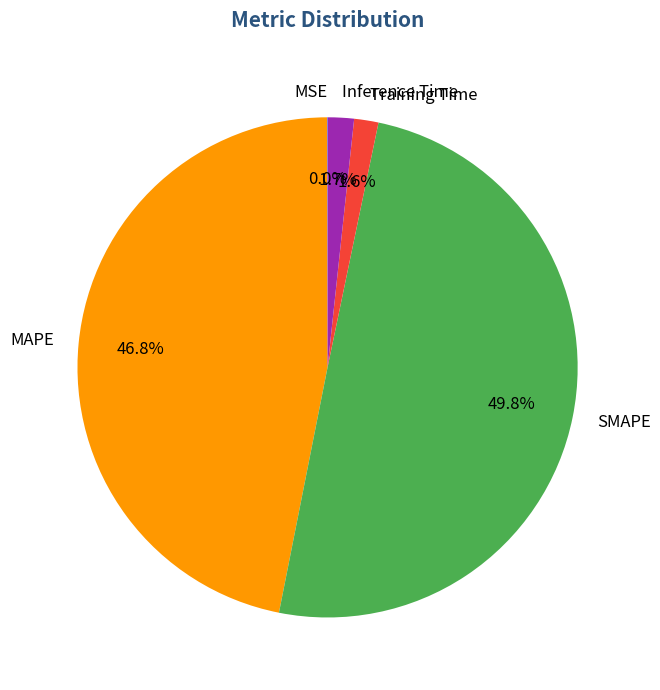

What portion of the pie excludes SMAPE?

50.2%